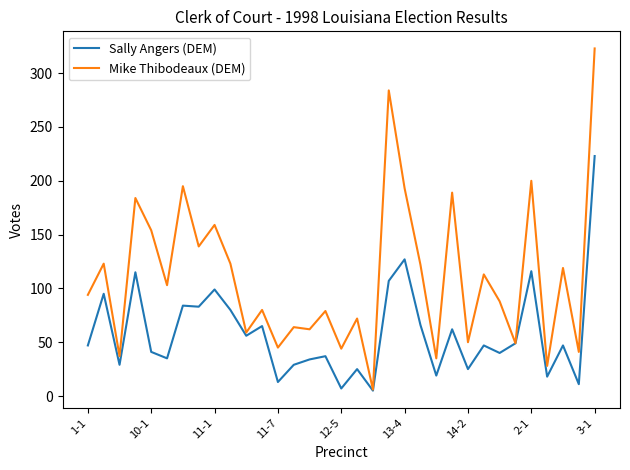

List the series in order of their peak value, highest first.

Mike Thibodeaux (DEM), Sally Angers (DEM)